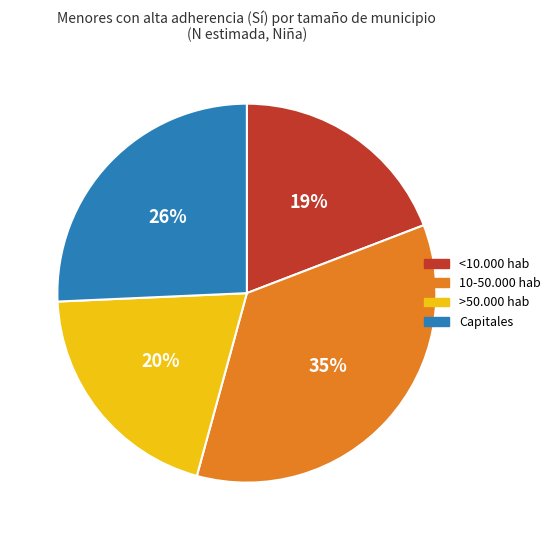

Which slice is the smallest?

<10.000 hab